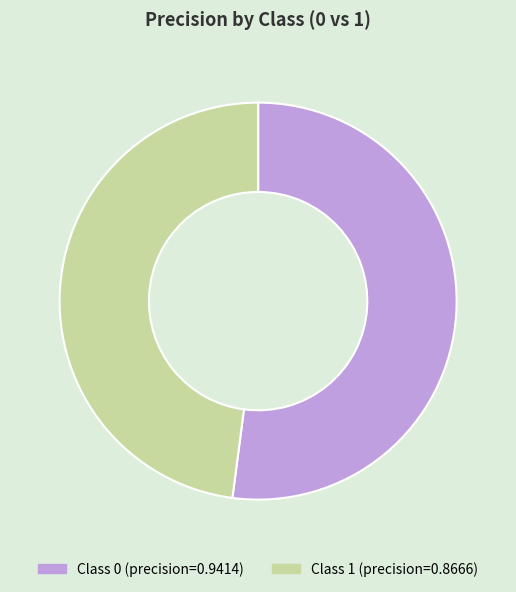

How many segments does this pie chart have?

2